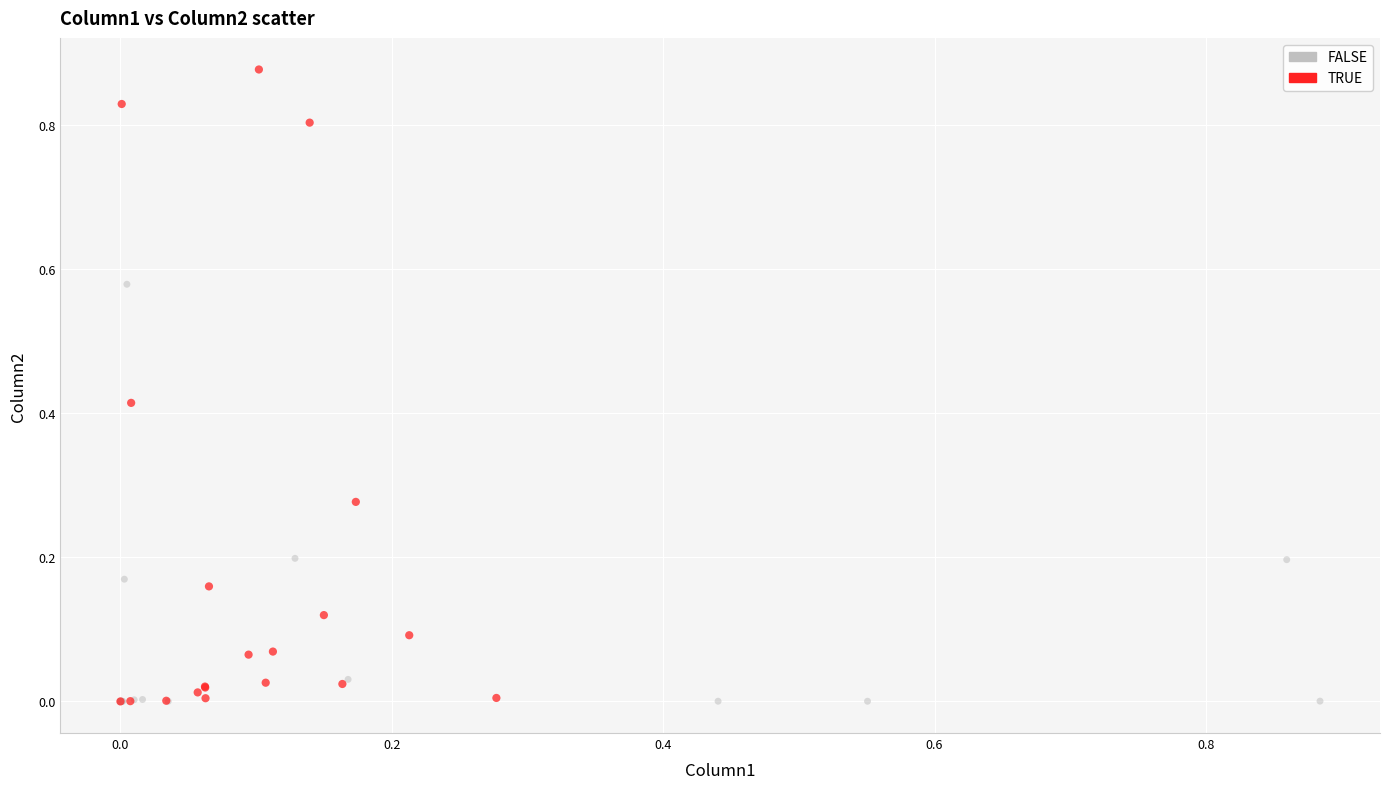

What are all the series names shown in the legend?

FALSE, TRUE